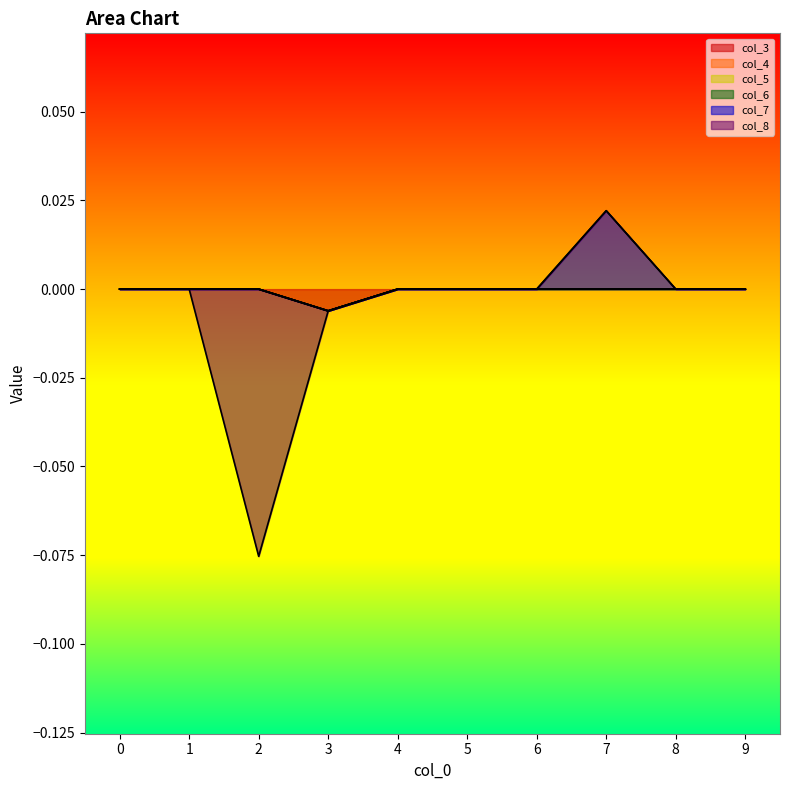

List the series in order of their peak value, highest first.

col_7, col_3, col_4, col_5, col_6, col_8